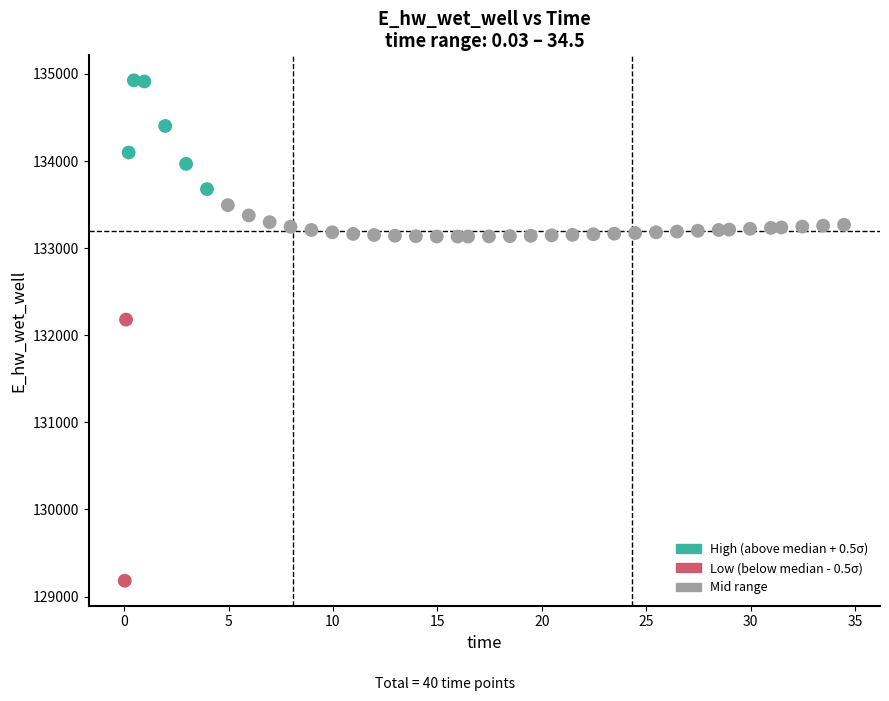

What Y value in the scatter plot is closest to 132053?

132179.4